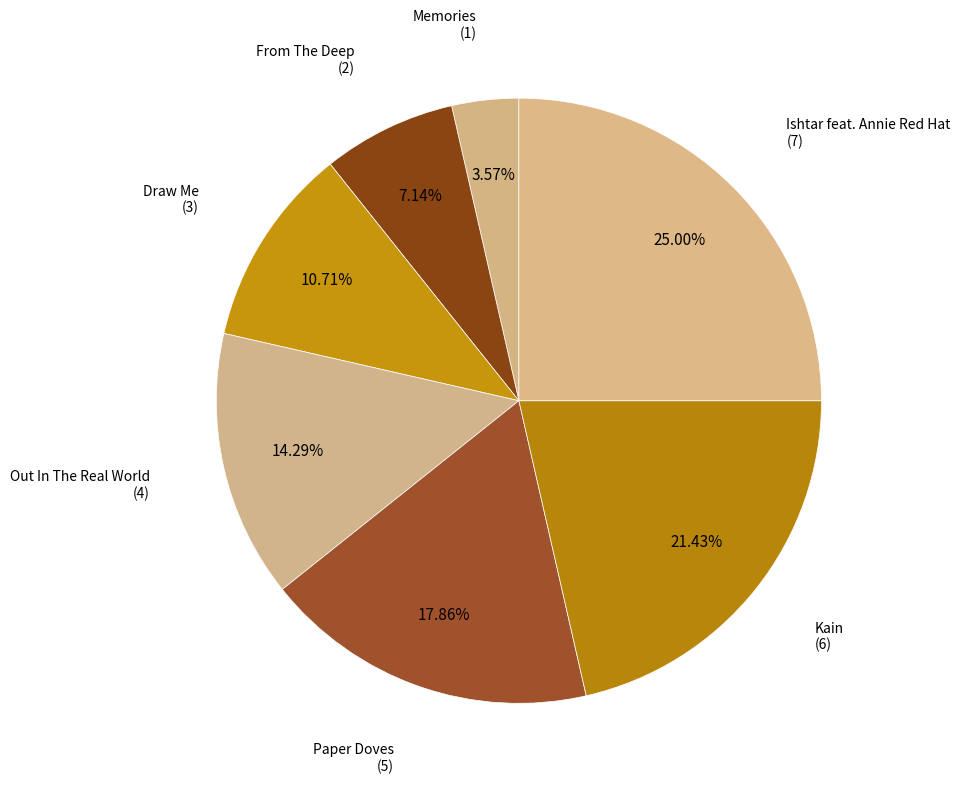

How many slices are in this pie chart?

7